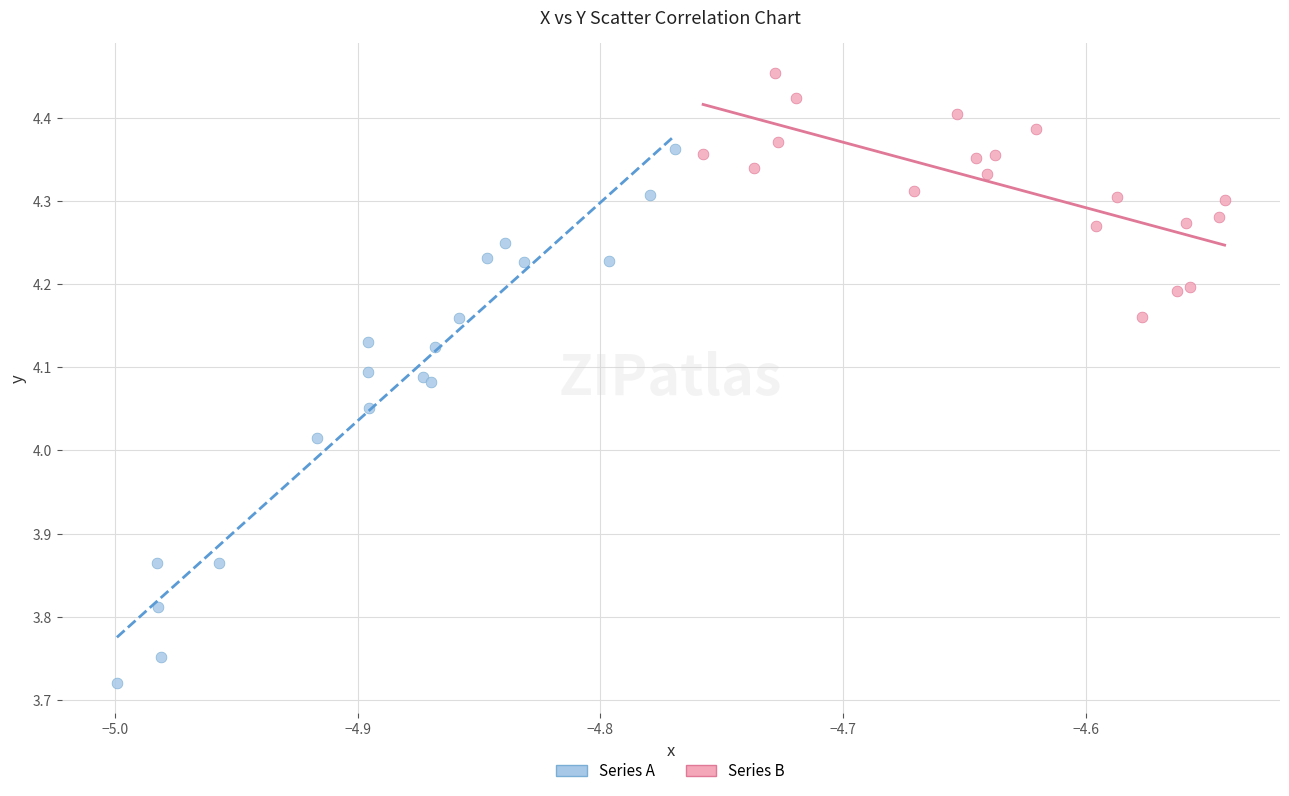

What are all the series names shown in the legend?

Series A, Series B